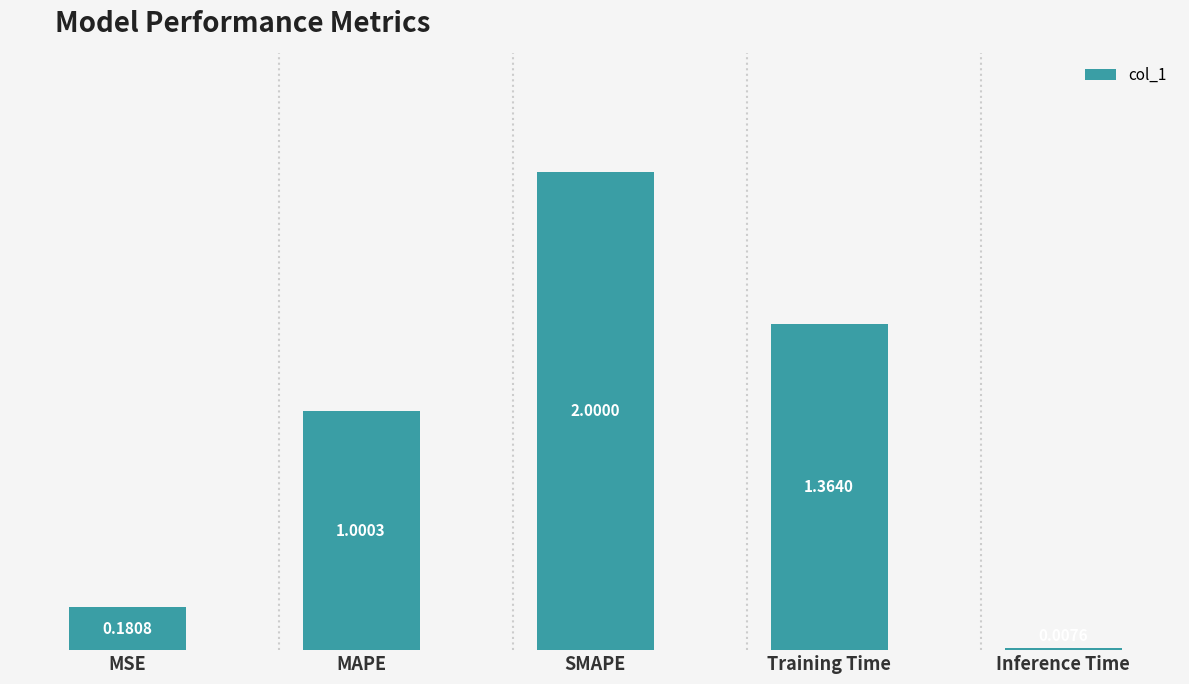

The chart shows a value of 2.7 at SMAPE. True or false?

False